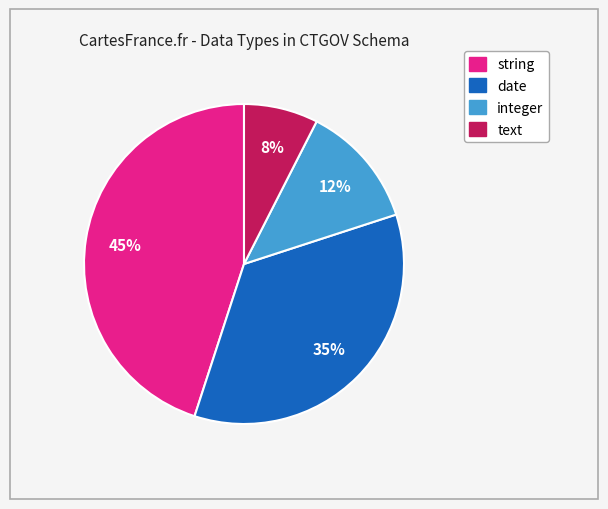

True or false: integer accounts for 6% of the total.

False